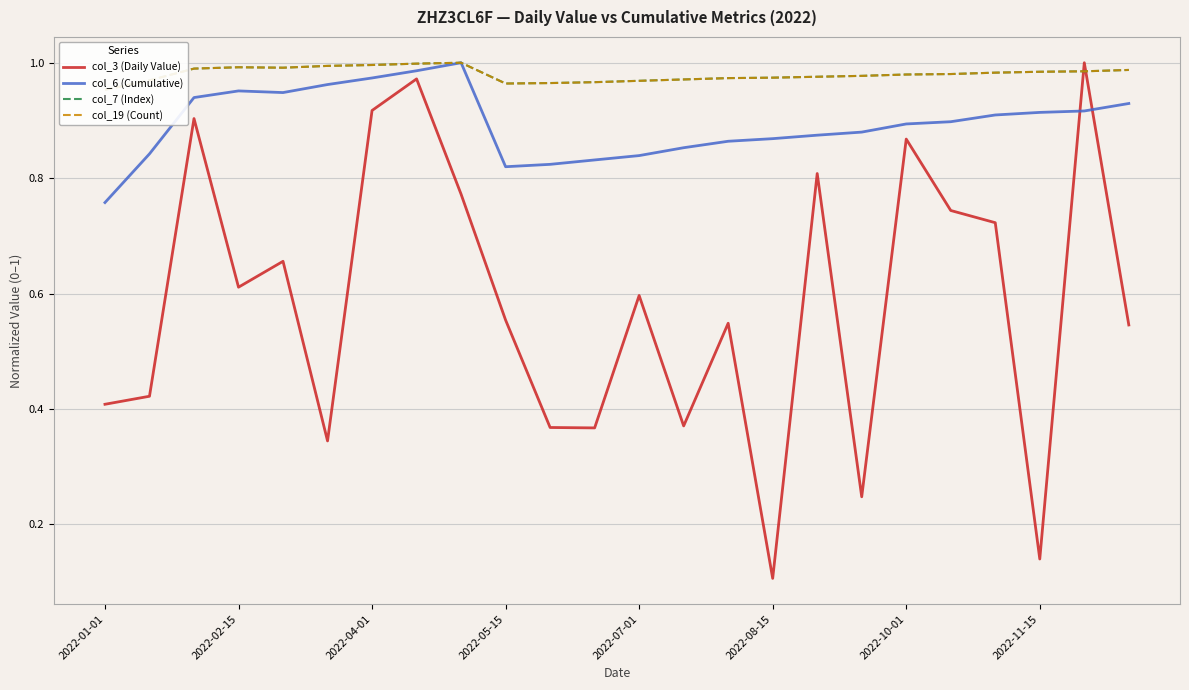

Is it true that col_6 (Cumulative) equals 1.6 at 2022-10-01?

False